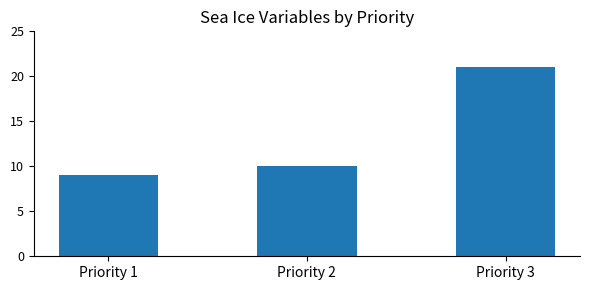

The chart shows a value of 21 at Priority 3. True or false?

True